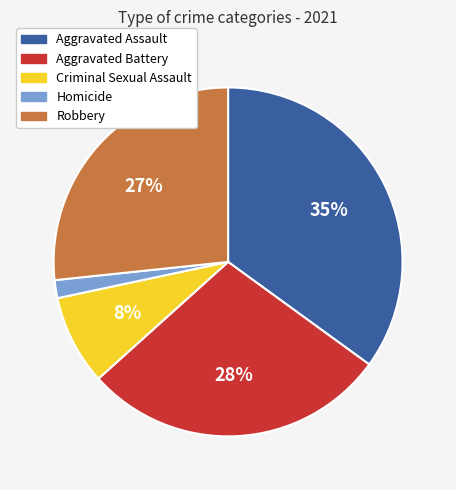

What is the ratio of the value at Homicide to the value at Aggravated Battery?

0.1